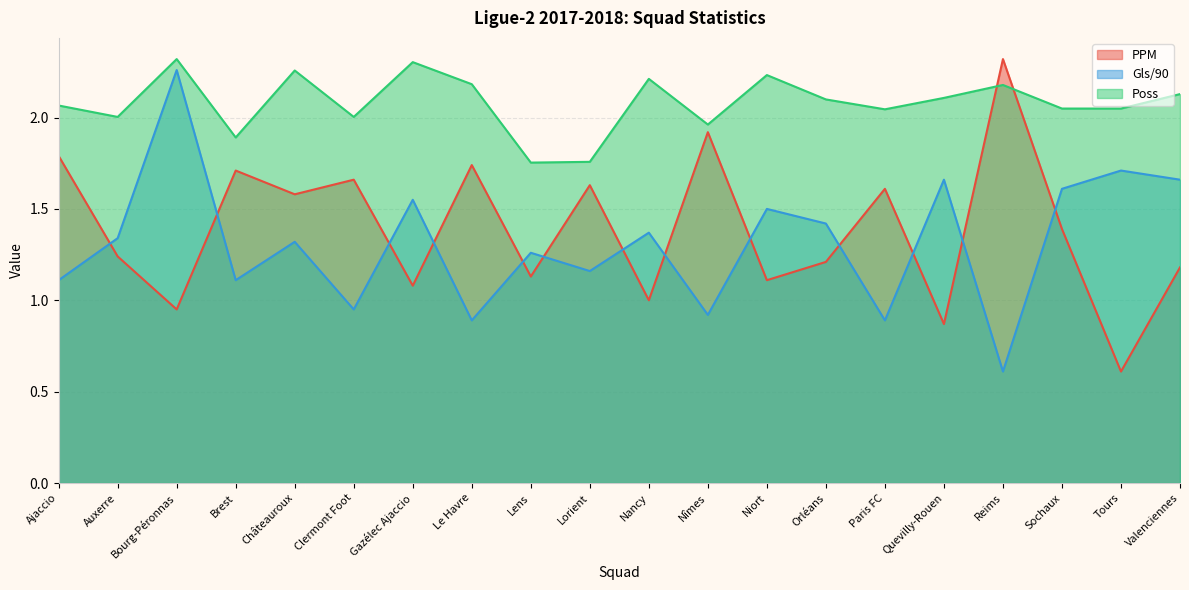

How many interior local peaks does the PPM series have?

7